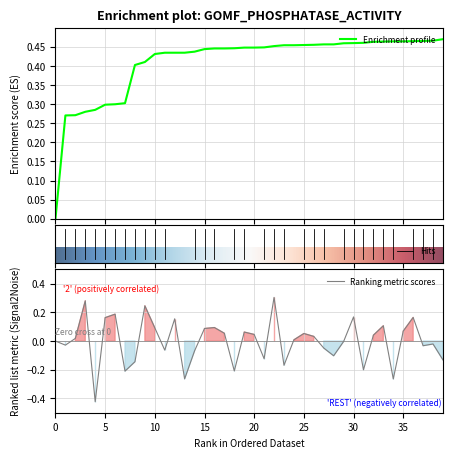

Reading left to right, extract all data points from this chart.

0.0	-0.0	0.0	0.3	-0.4	0.2	0.2	-0.2	-0.1	0.2	0.1	-0.1	0.2	-0.3	-0.1	0.1	0.1	0.1	-0.2	0.1	0.0	-0.1	0.3	-0.2	0.0	0.1	0.0	-0.0	-0.1	-0.0	0.2	-0.2	0.0	0.1	-0.3	0.1	0.2	-0.0	-0.0	-0.1